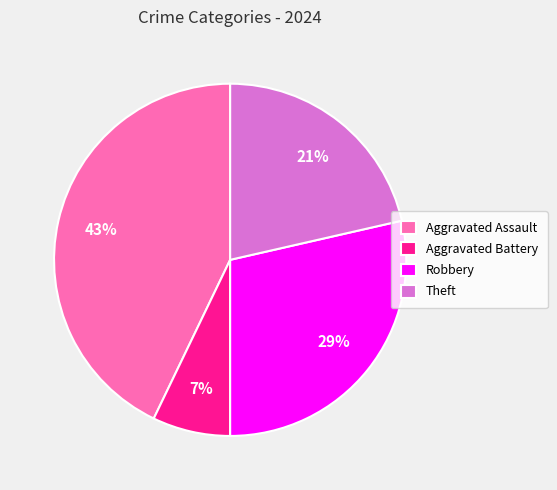

Is it true that Aggravated Assault is 43% of the pie?

True